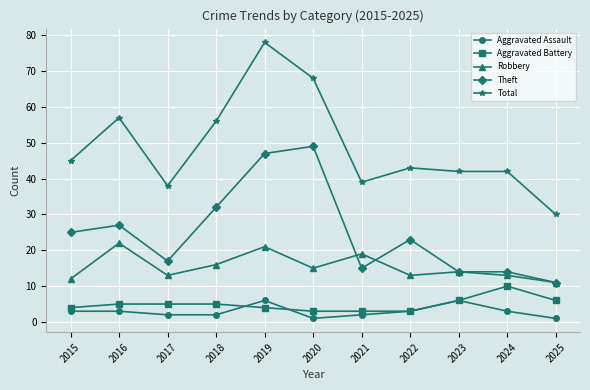

What is the sum of all Aggravated Assault values?

32